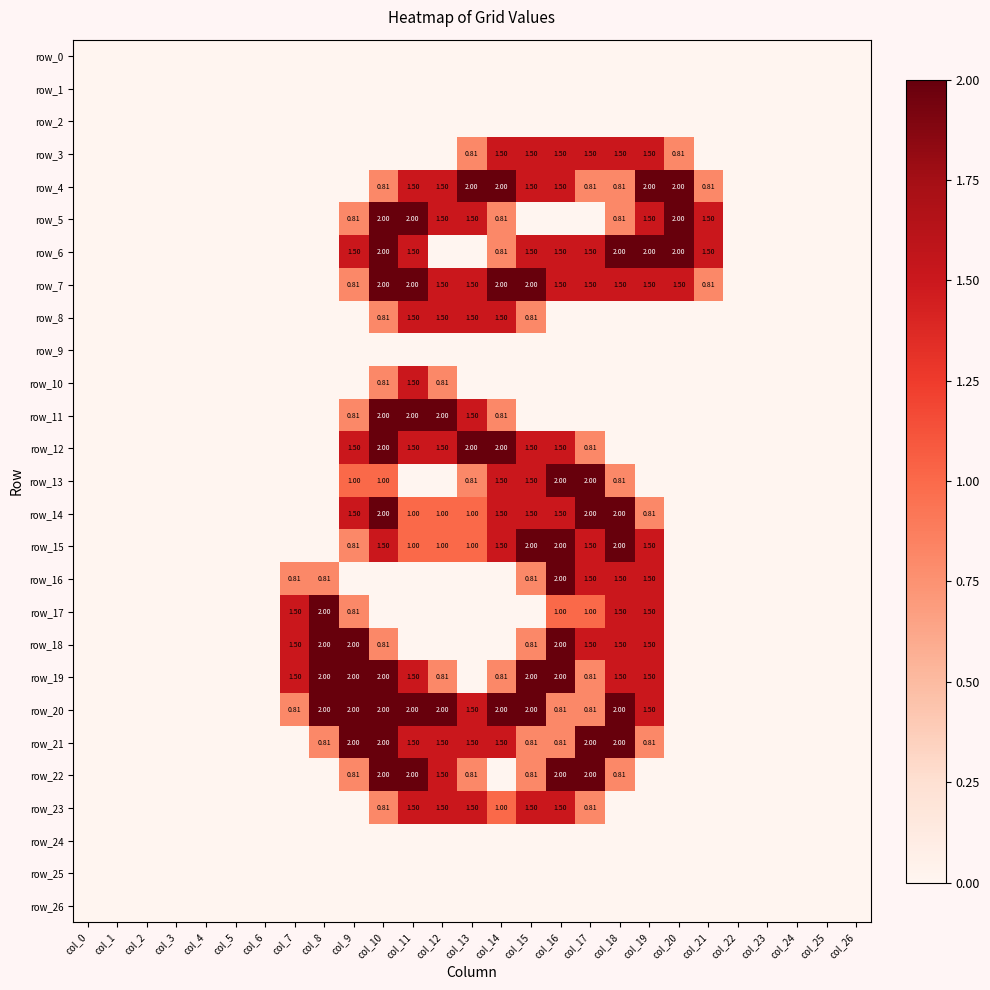

How many series are shown in this chart?

27